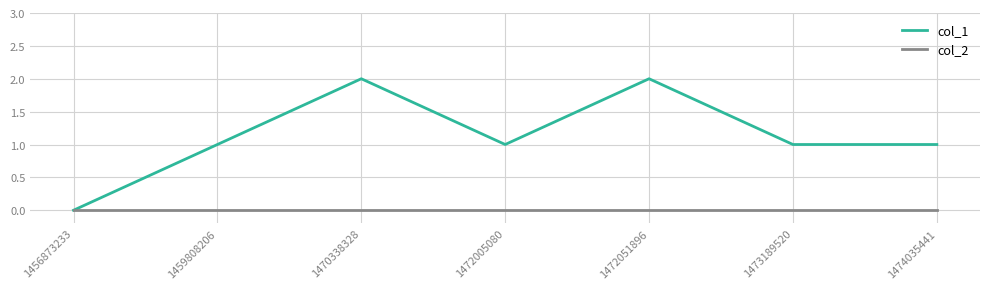

Is the value of col_2 at 1472051896 greater than the value of col_1 at 1474035441?

No